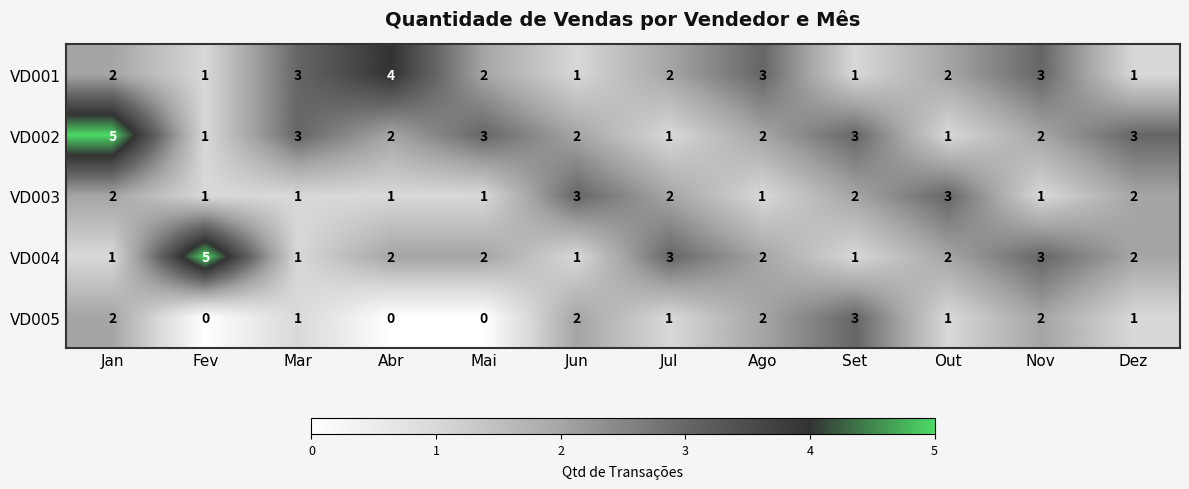

Which series has the largest total across all categories?

VD002